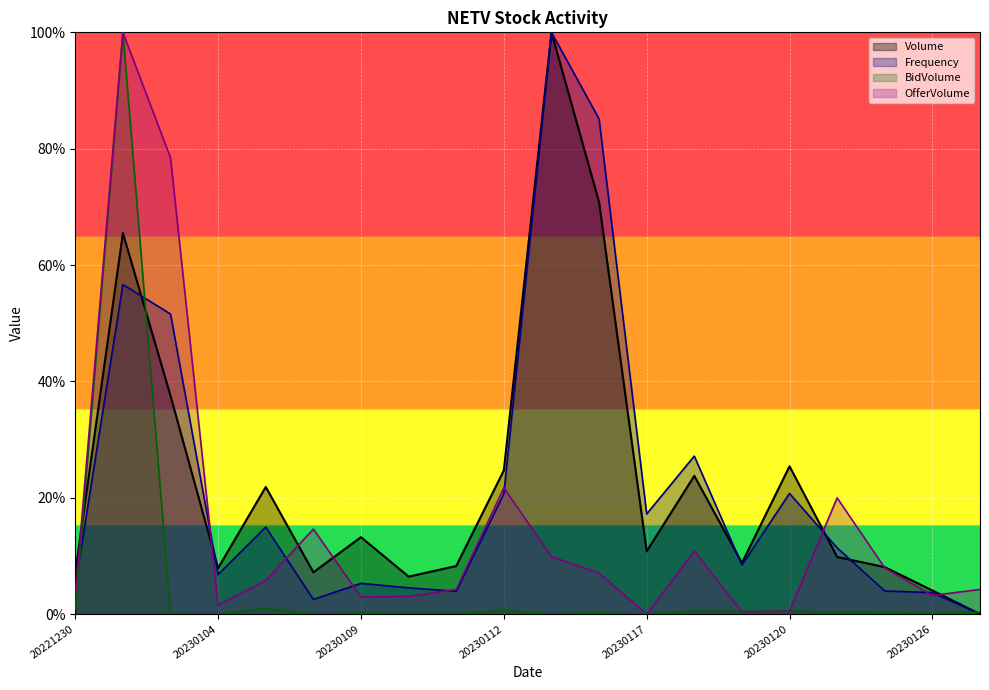

Rank the series at 20230112 from lowest to highest value.

BidVolume, Frequency, OfferVolume, Volume